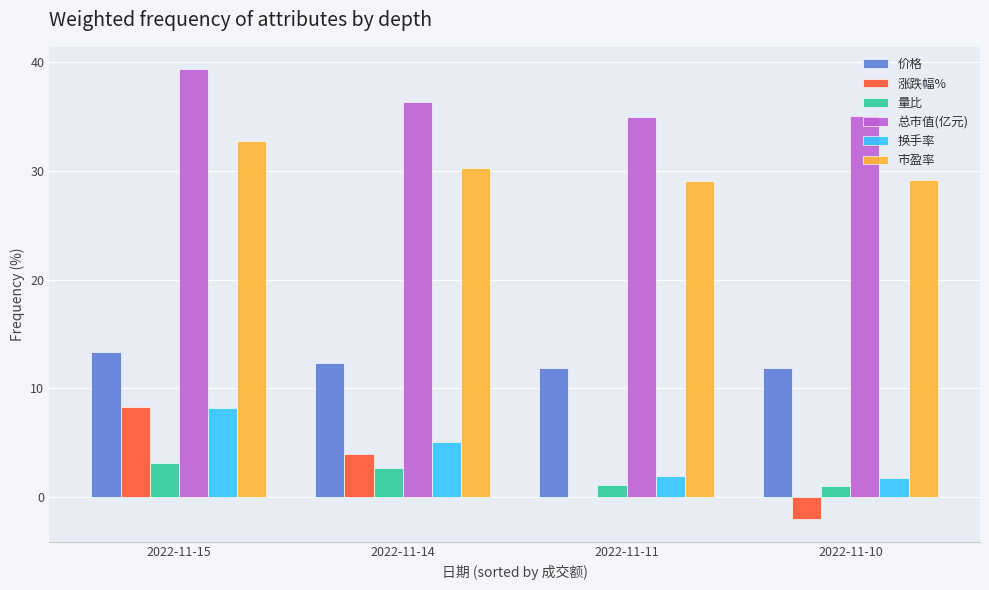

What is the sum of all 价格 values?

49.3